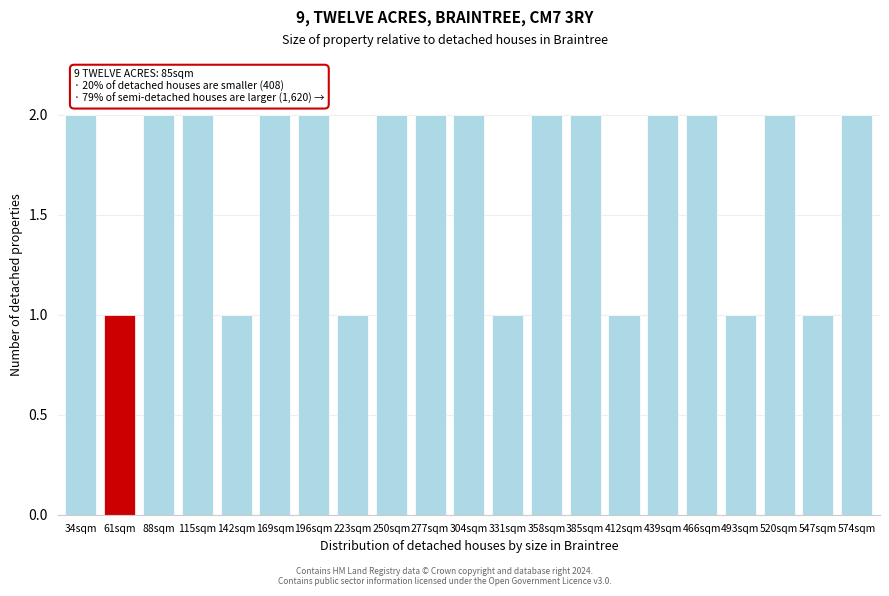

Reading left to right, transcribe all the data shown in this chart.

2	1	2	2	1	2	2	1	2	2	2	1	2	2	1	2	2	1	2	1	2